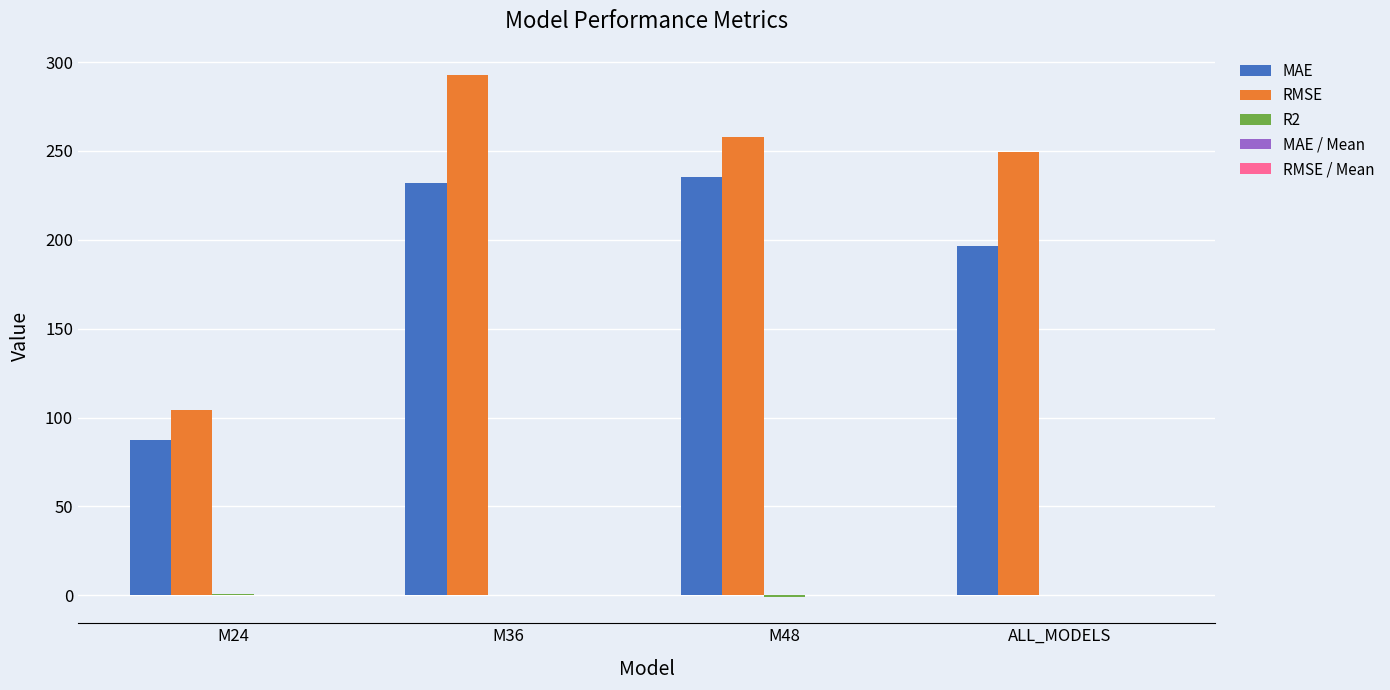

What is the sum of all MAE values?

751.0